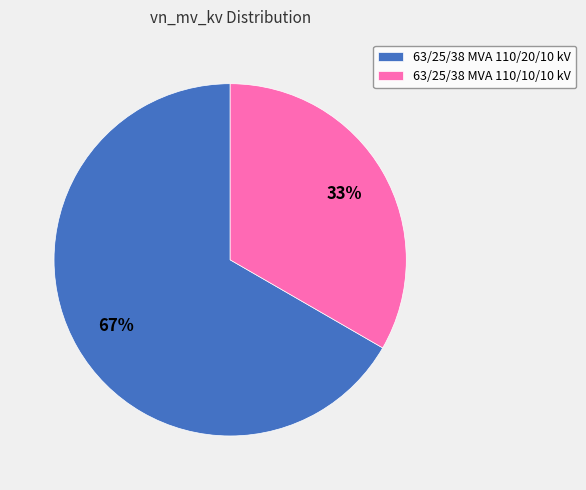

What is the ratio of the value at 63/25/38 MVA 110/20/10 kV to the value at 63/25/38 MVA 110/10/10 kV?

2.0